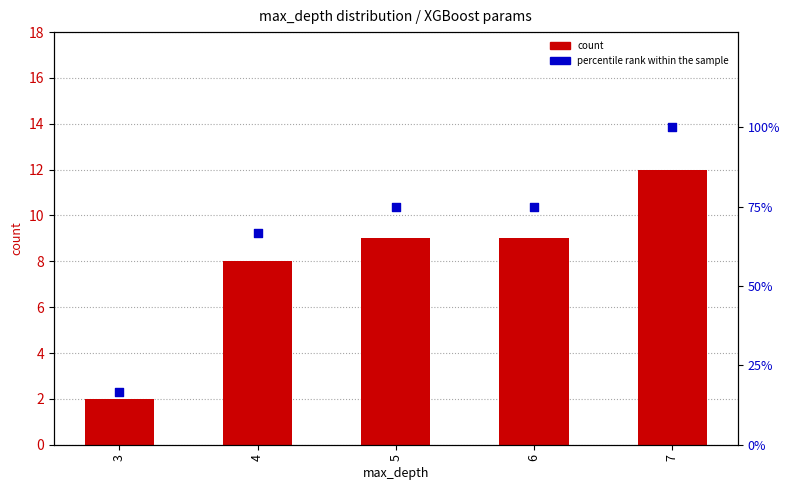

At which category is the sum across all series the highest?

7